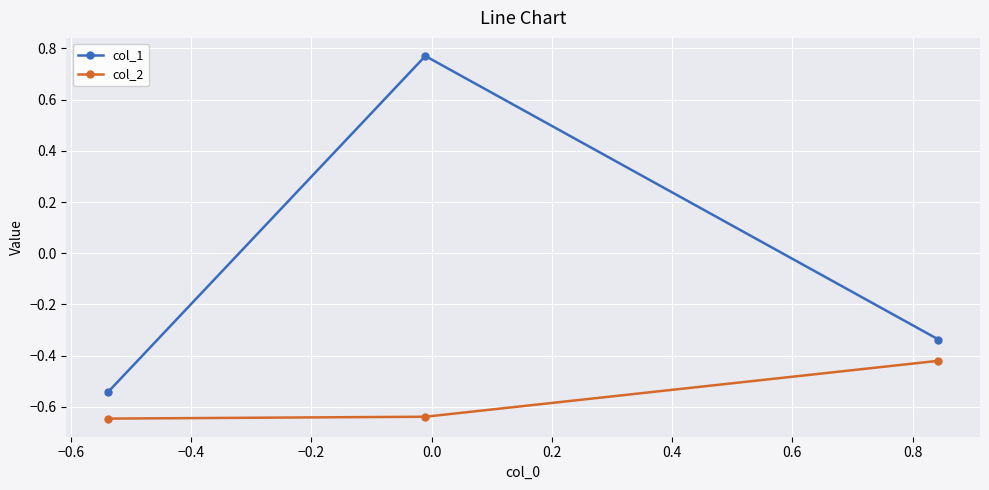

Does the chart have visible grid lines?

Yes